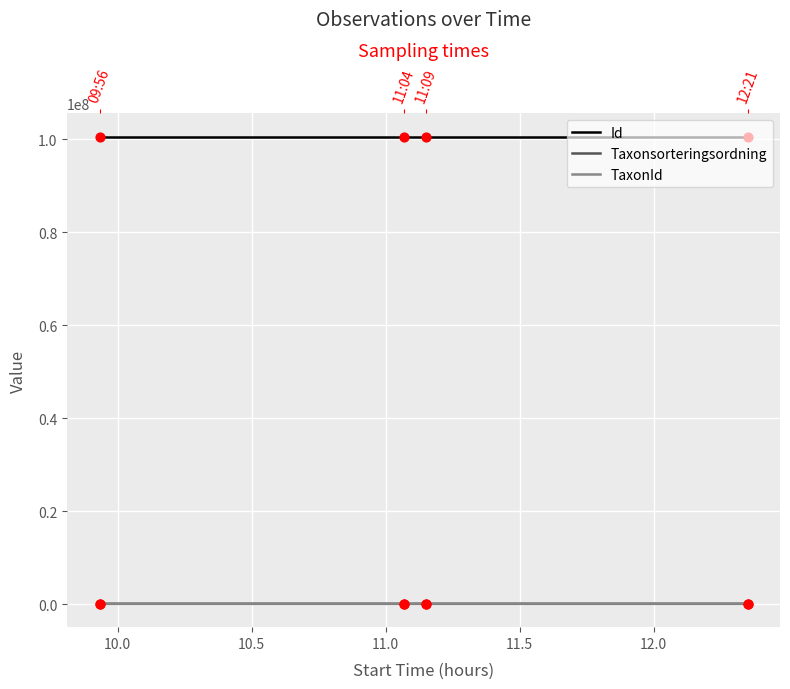

Is the value of Id at 9.5 greater than the value of TaxonId at 11.0?

Yes